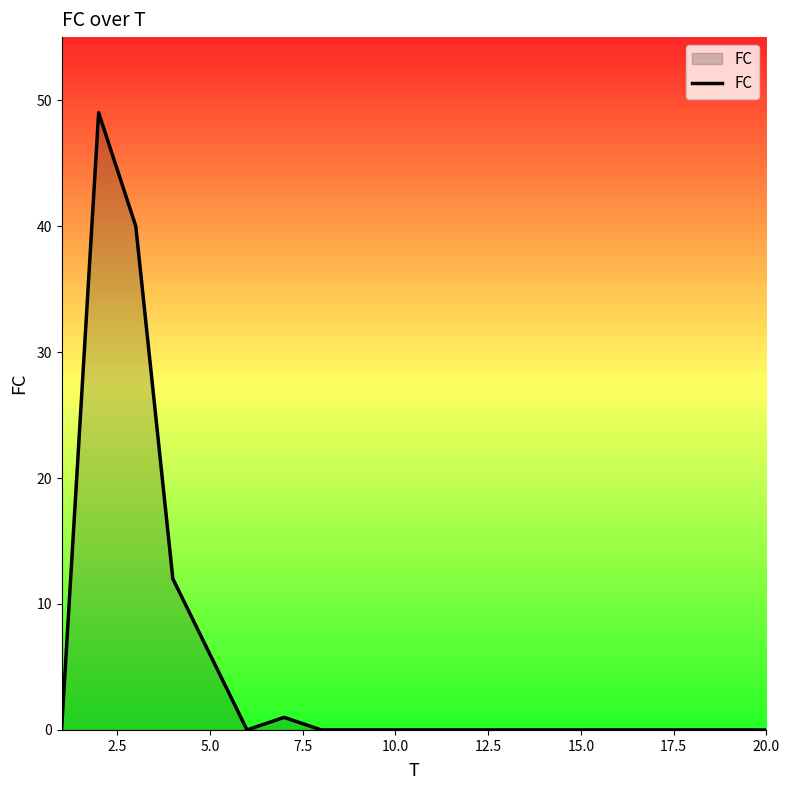

What is the difference between the maximum and minimum values?

49